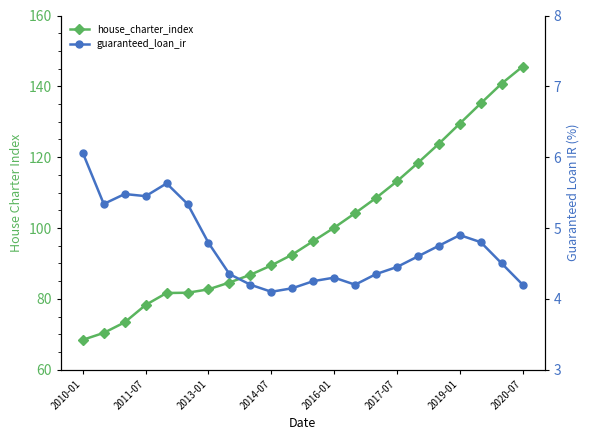

What is the sum of the guaranteed_loan_ir values at 14 and 8?

8.6